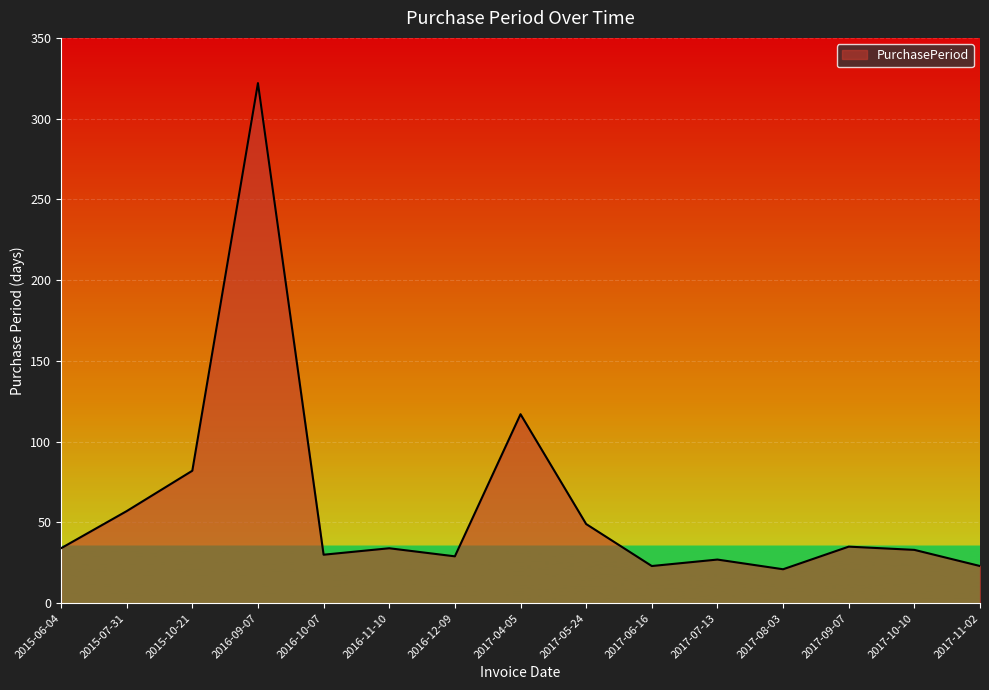

What is the difference between the maximum and minimum values?

301